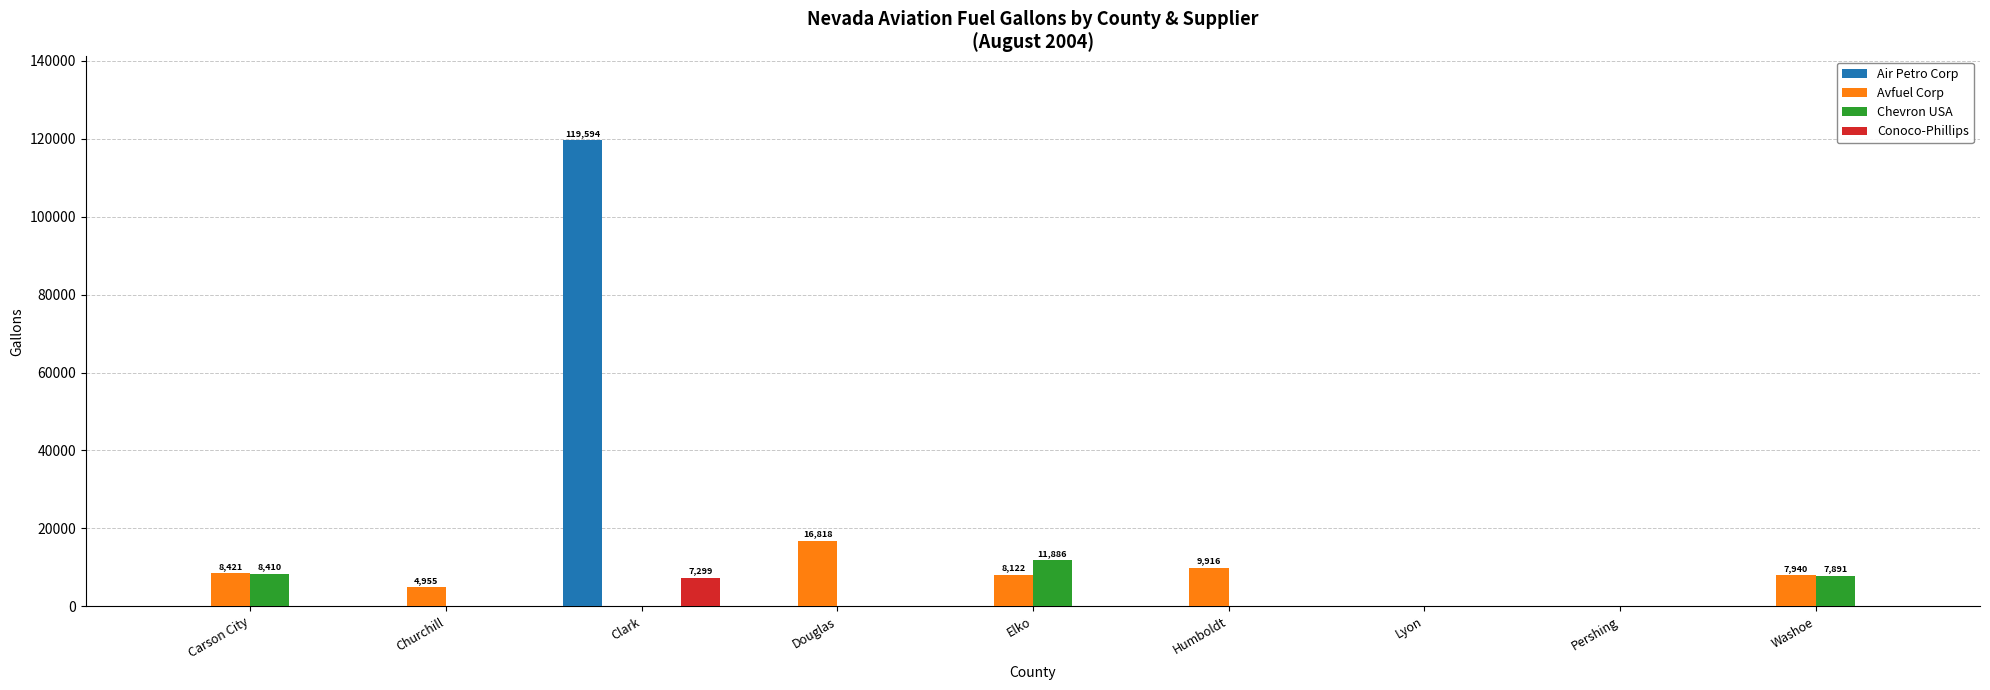

What is the greatest value displayed?

119594